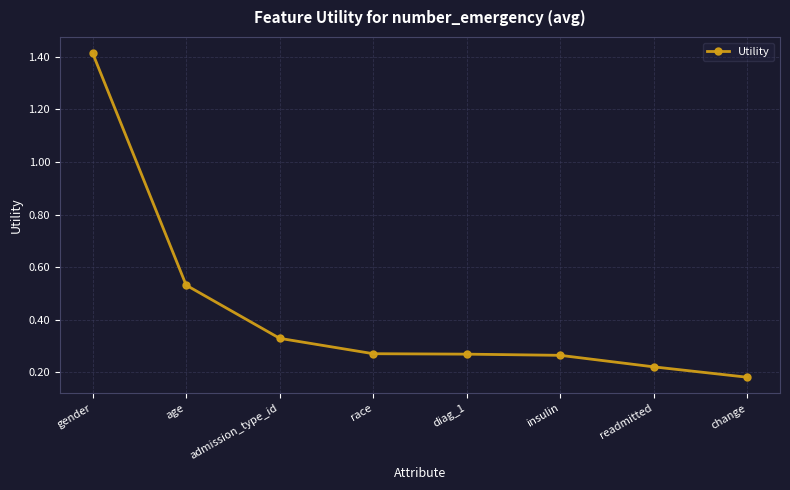

The chart shows a value of 0.1 at insulin. True or false?

False